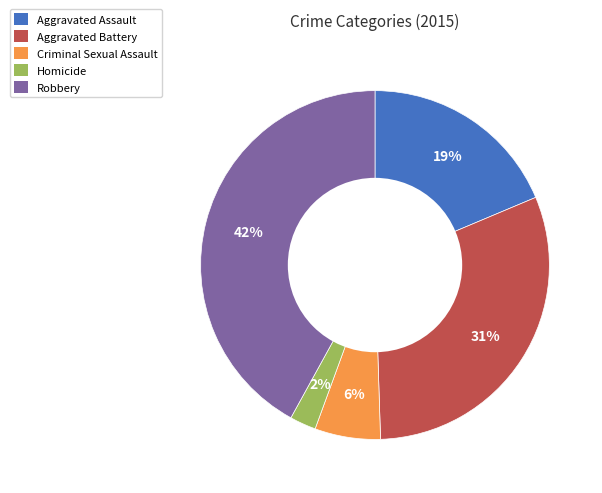

What is the smallest slice in the pie chart?

Homicide